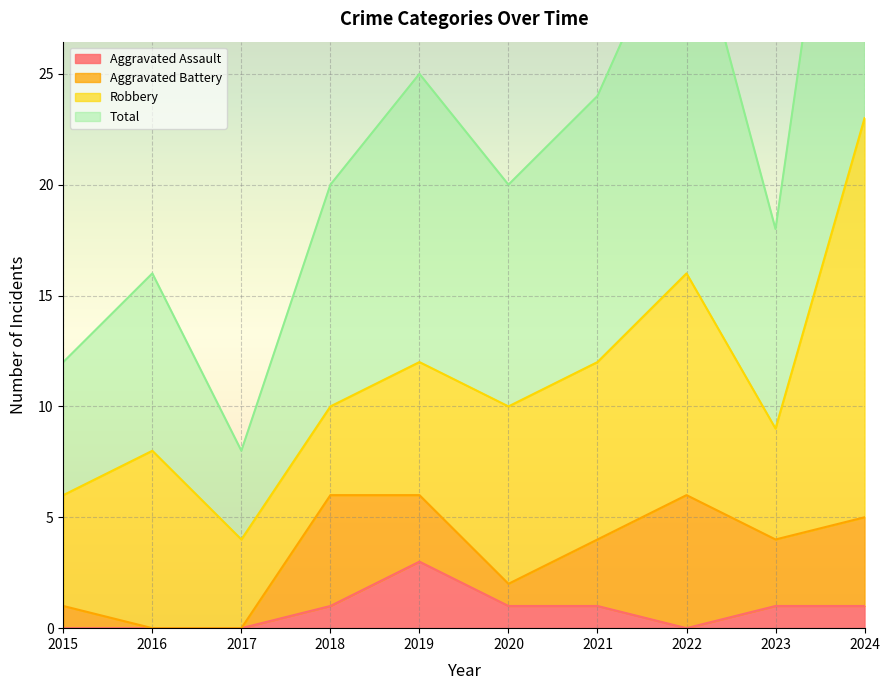

Is the value of Total at 2023 greater than the value of Aggravated Assault at 2020?

Yes